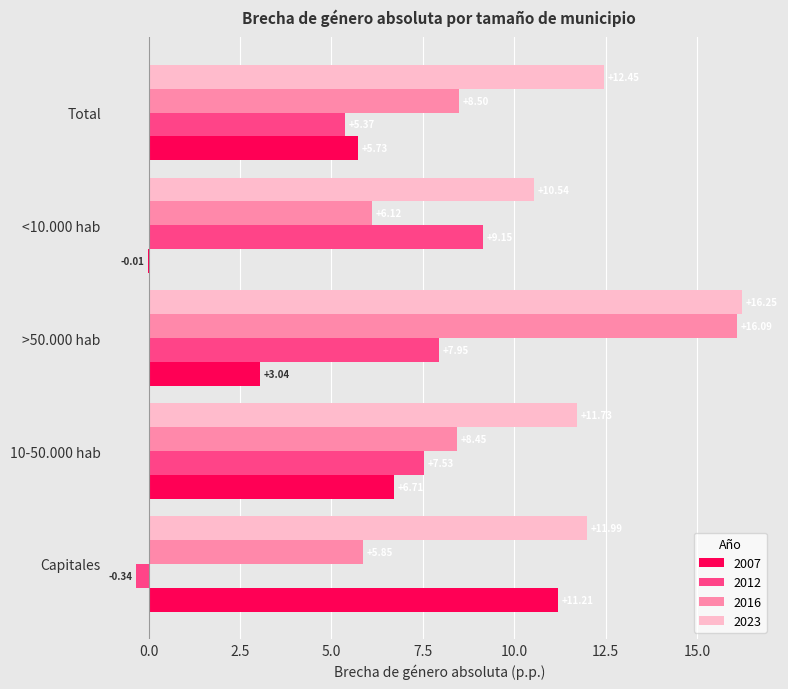

Is the value of 2007 at >50.000 hab greater than the value of 2023 at 10-50.000 hab?

No